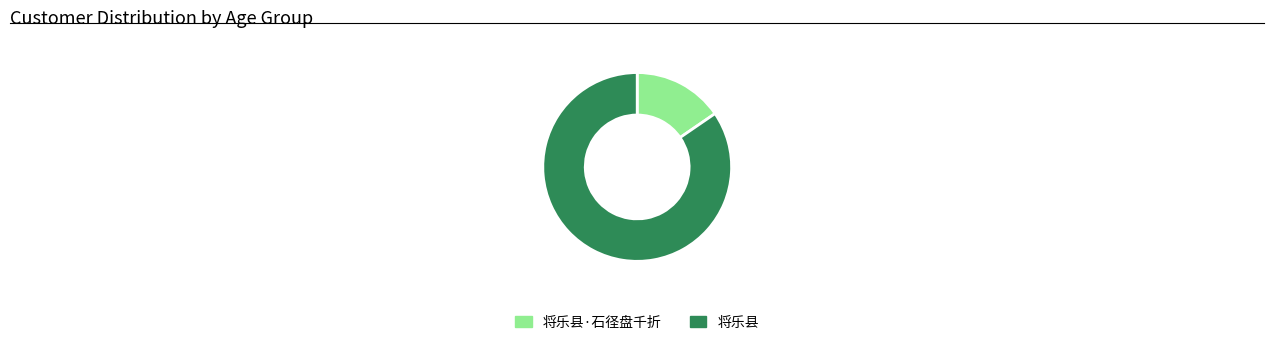

Rank the categories by value from lowest to highest.

将乐县·石径盘千折, 将乐县